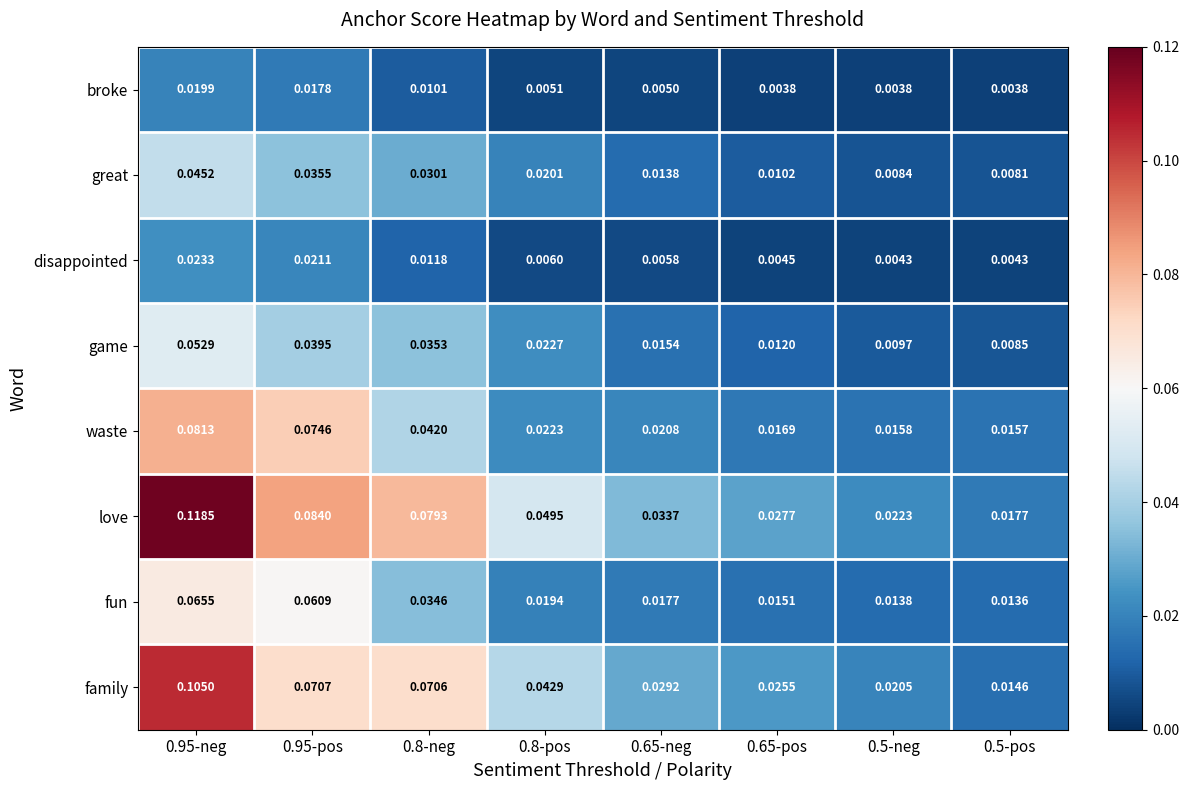

Which series has the largest total across all categories?

love